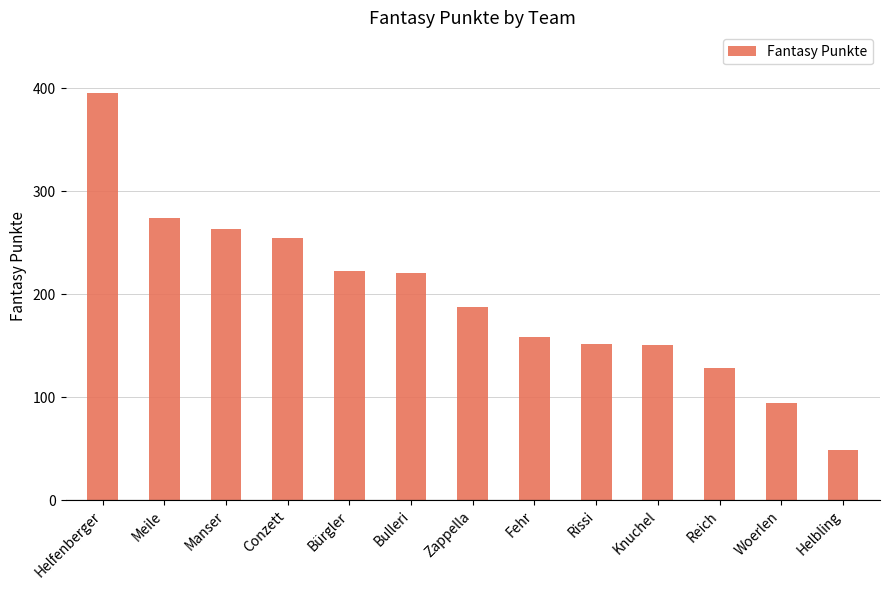

What is the value of the 8th bar from the left?

158